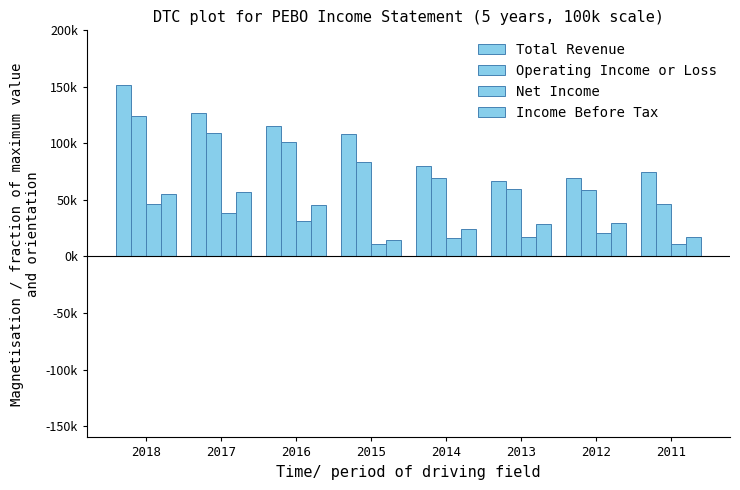

What is the sum of the Operating Income or Loss values at 2015 and 2014?

152700